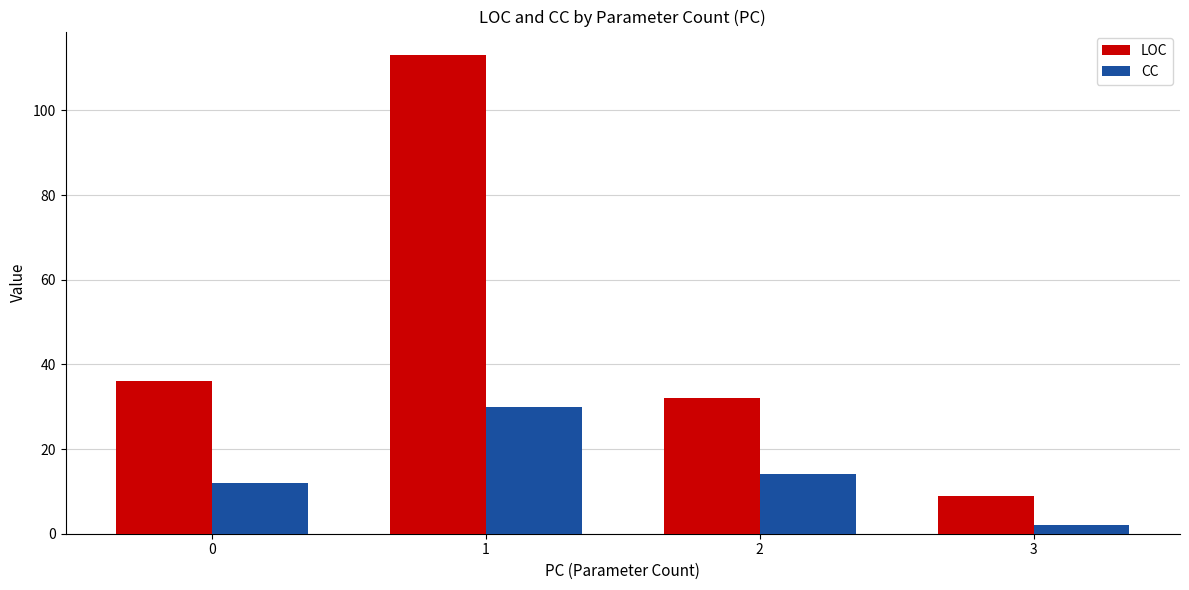

Is it true that LOC equals 36 at 0?

True